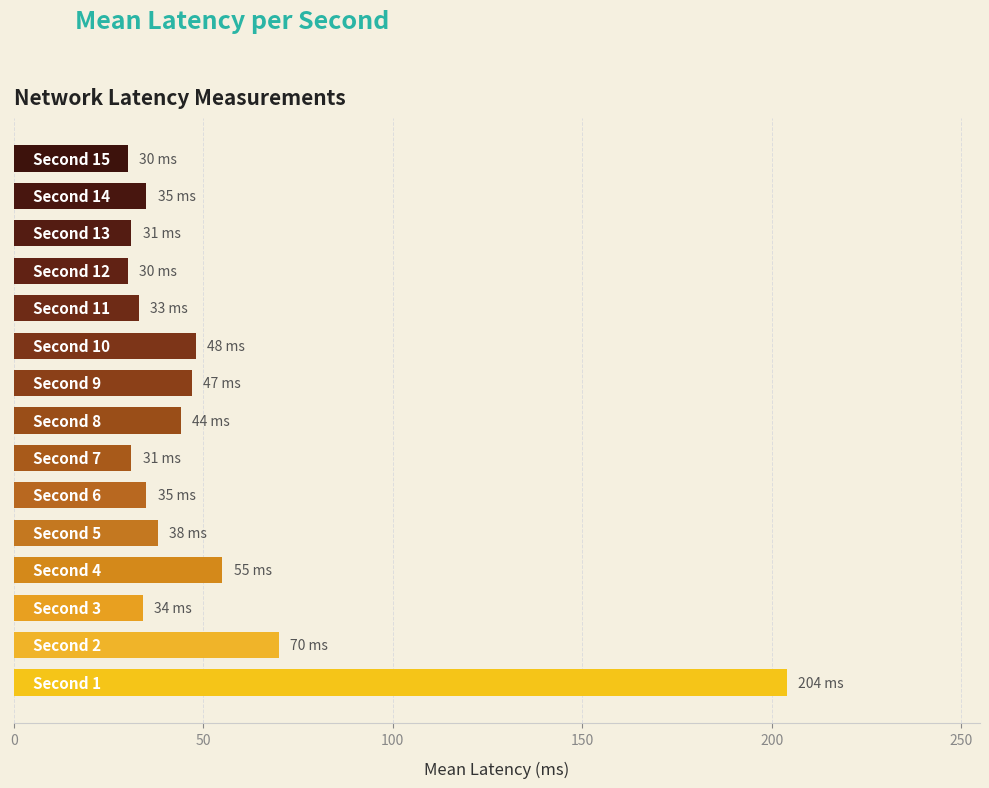

What is the sum of all values?

765